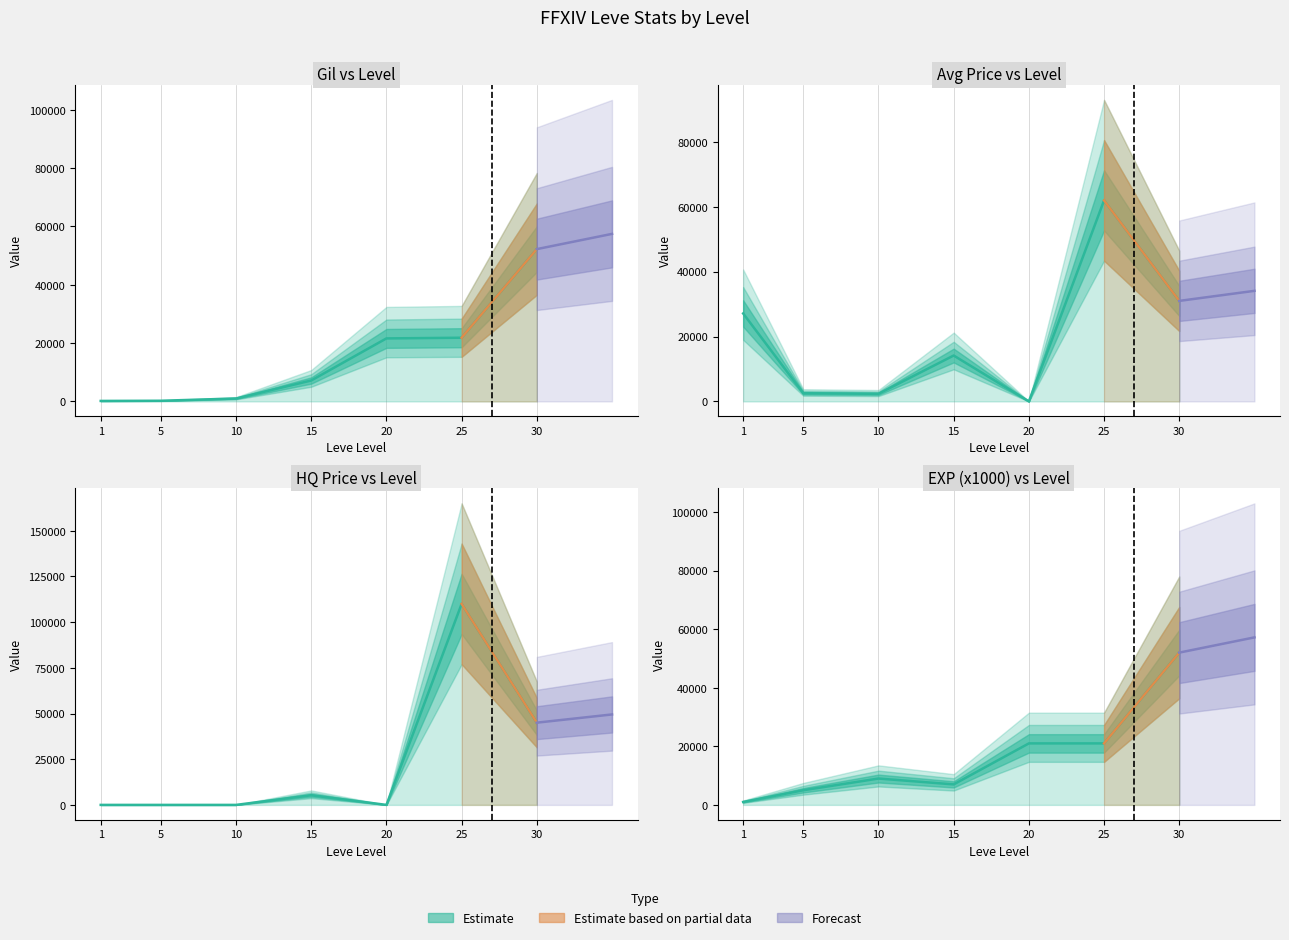

How many lines are shown in the chart?

4